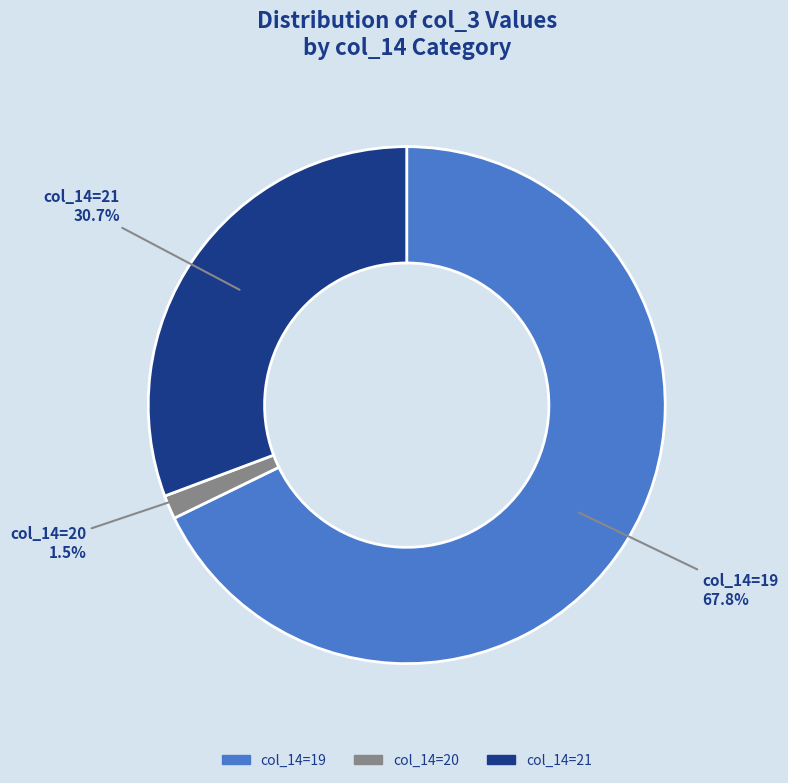

Is there any slice that represents more than half of the pie?

Yes